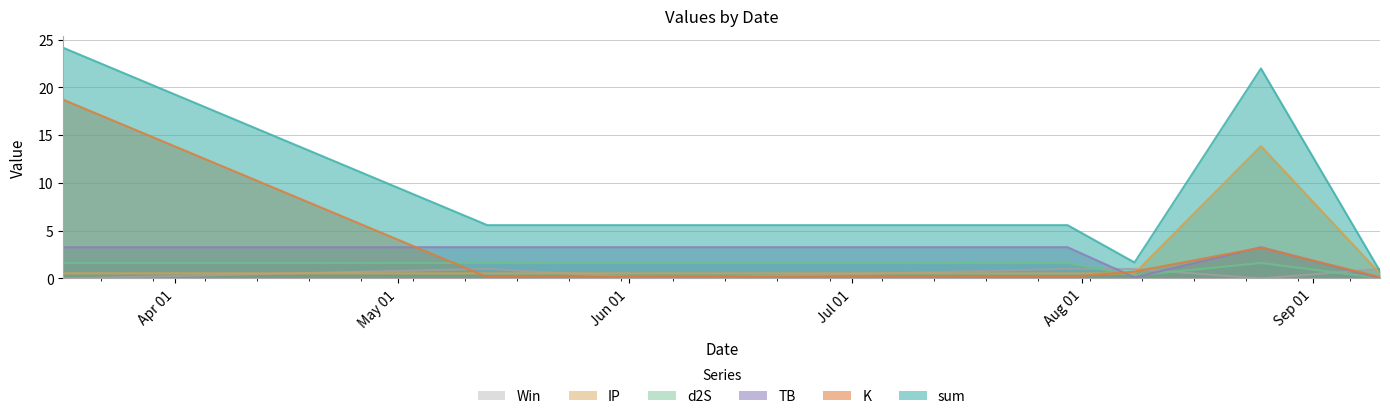

Is the value of TB at 2021-07-30 greater than the value of IP at 2021-05-13?

Yes